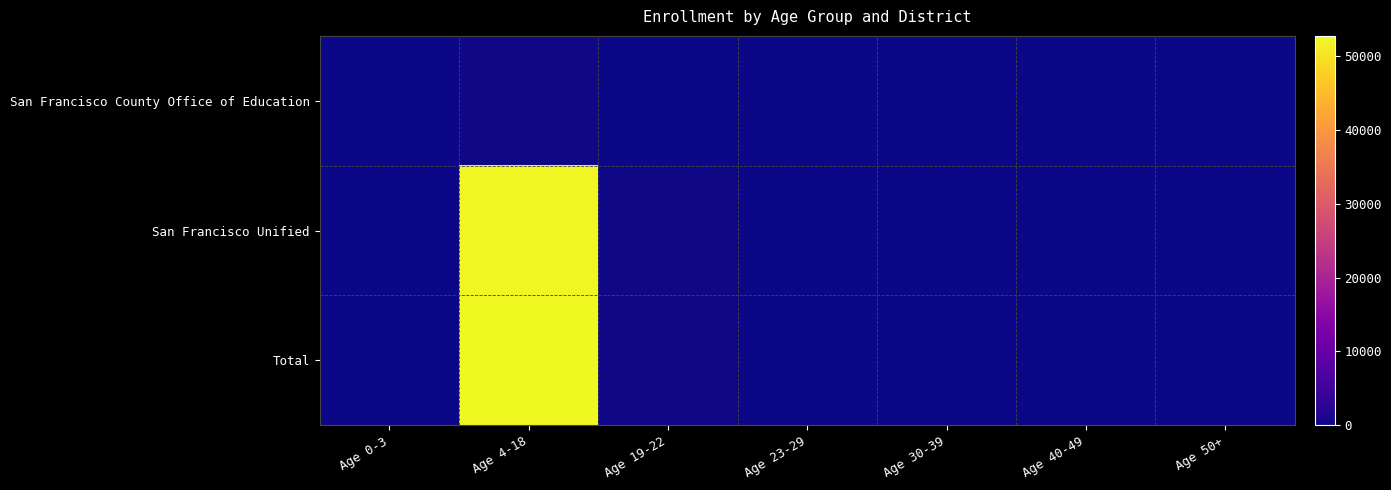

List the series in order of their peak value, highest first.

Total, San Francisco Unified, San Francisco County Office of Education